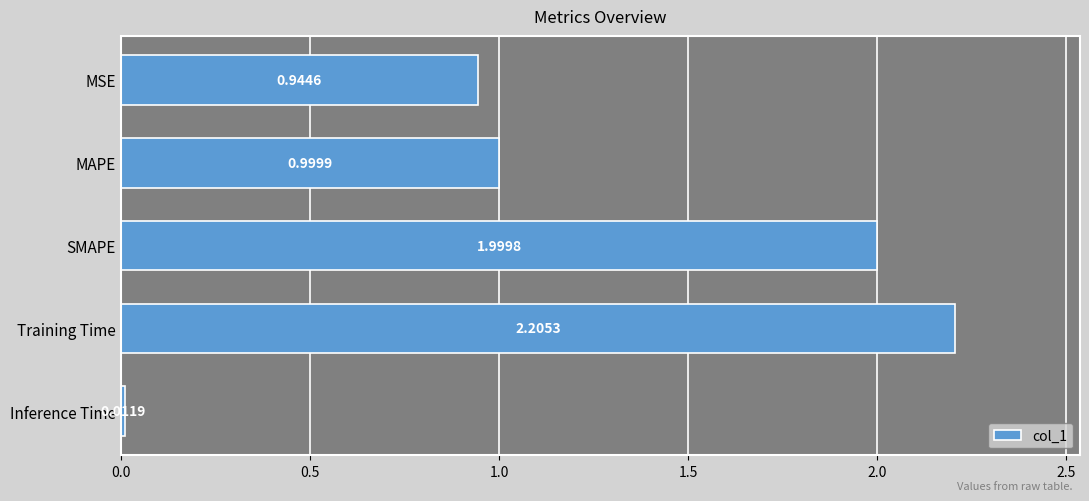

Which label corresponds to the smallest value in the chart?

Inference Time